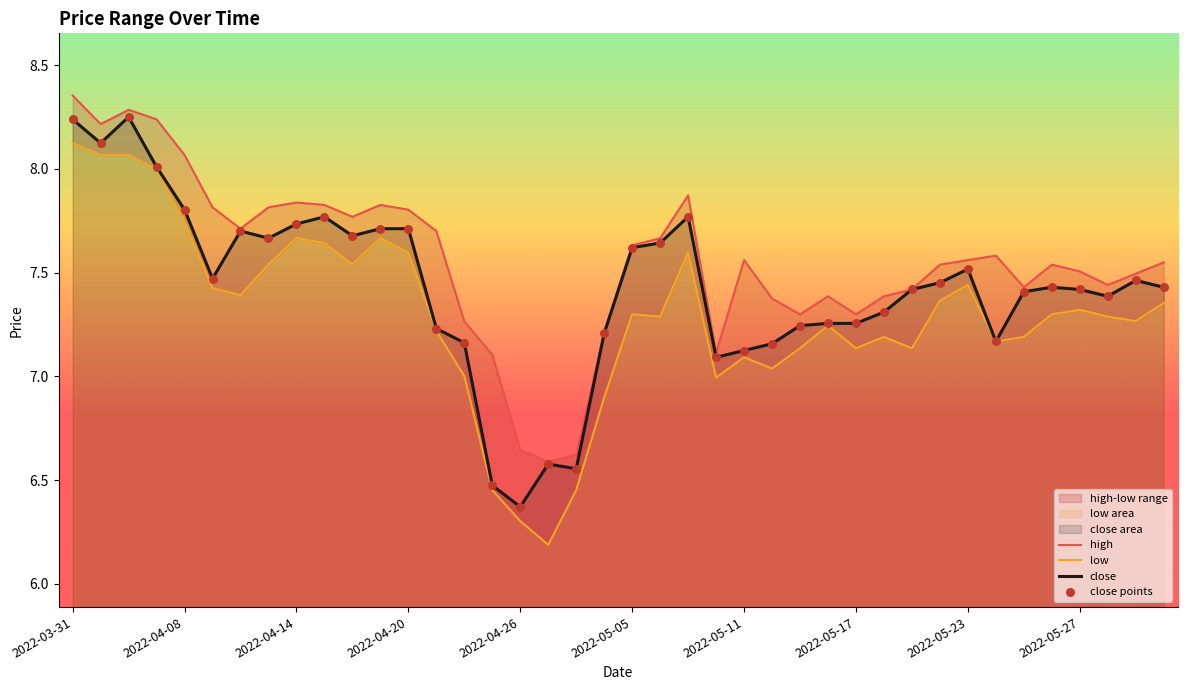

Which series has the largest total across all categories?

high